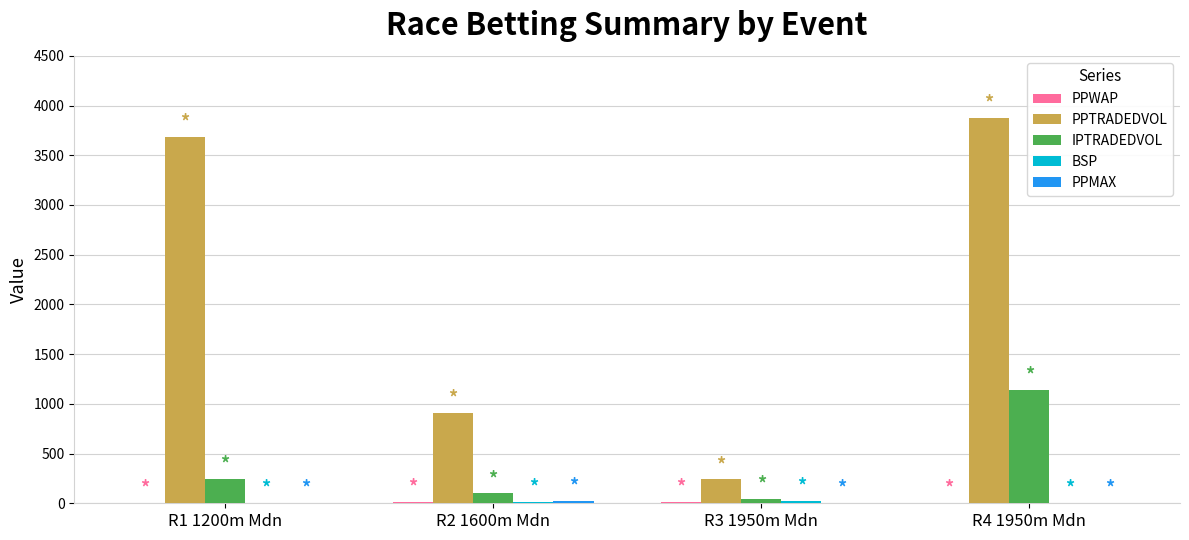

Which category has the highest value in the IPTRADEDVOL series?

R4 1950m Mdn